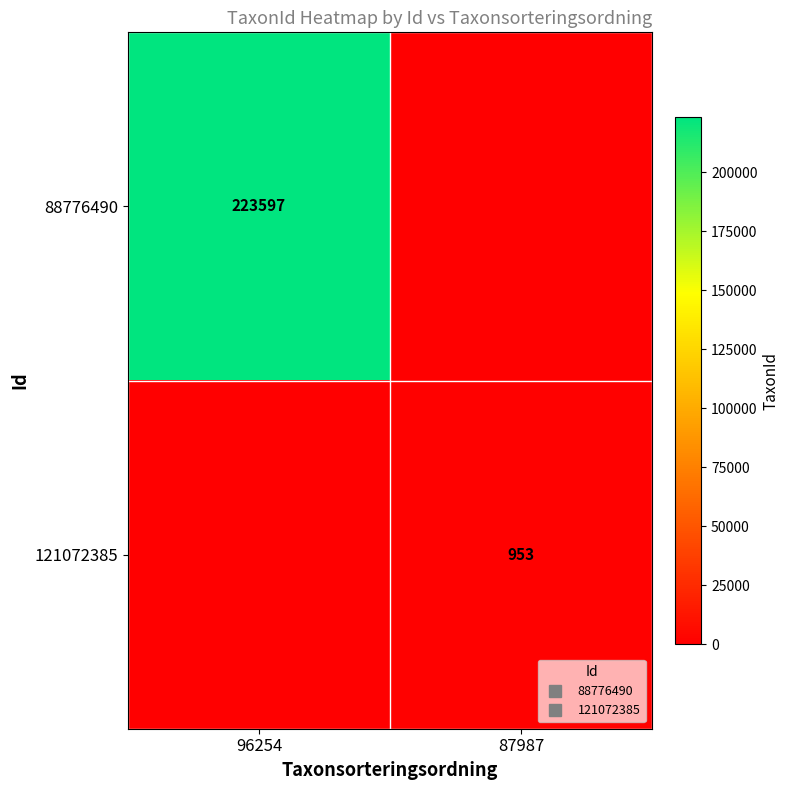

How many series are shown in this chart?

2